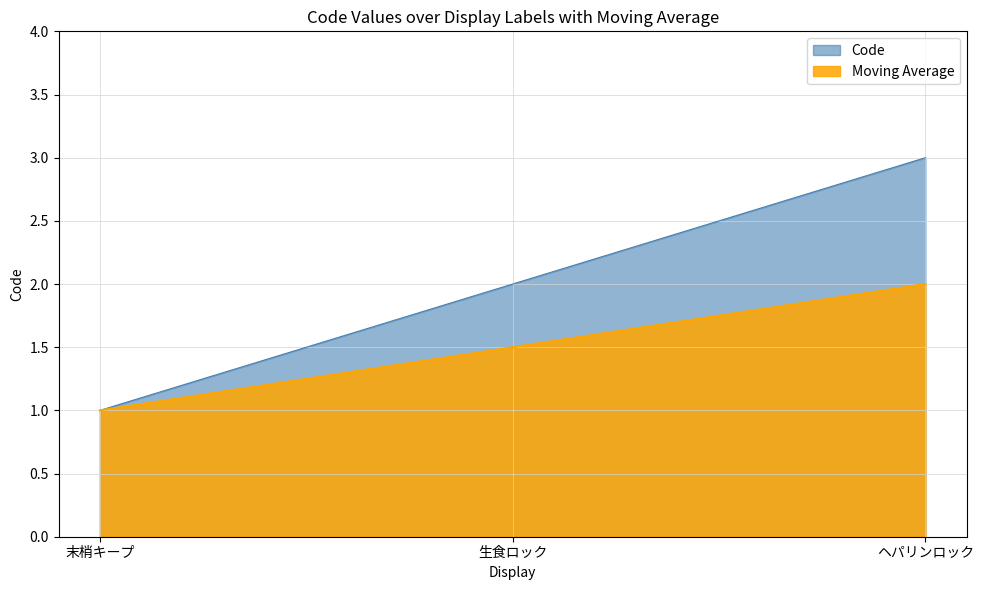

What is the sum of all Moving Average values?

4.5